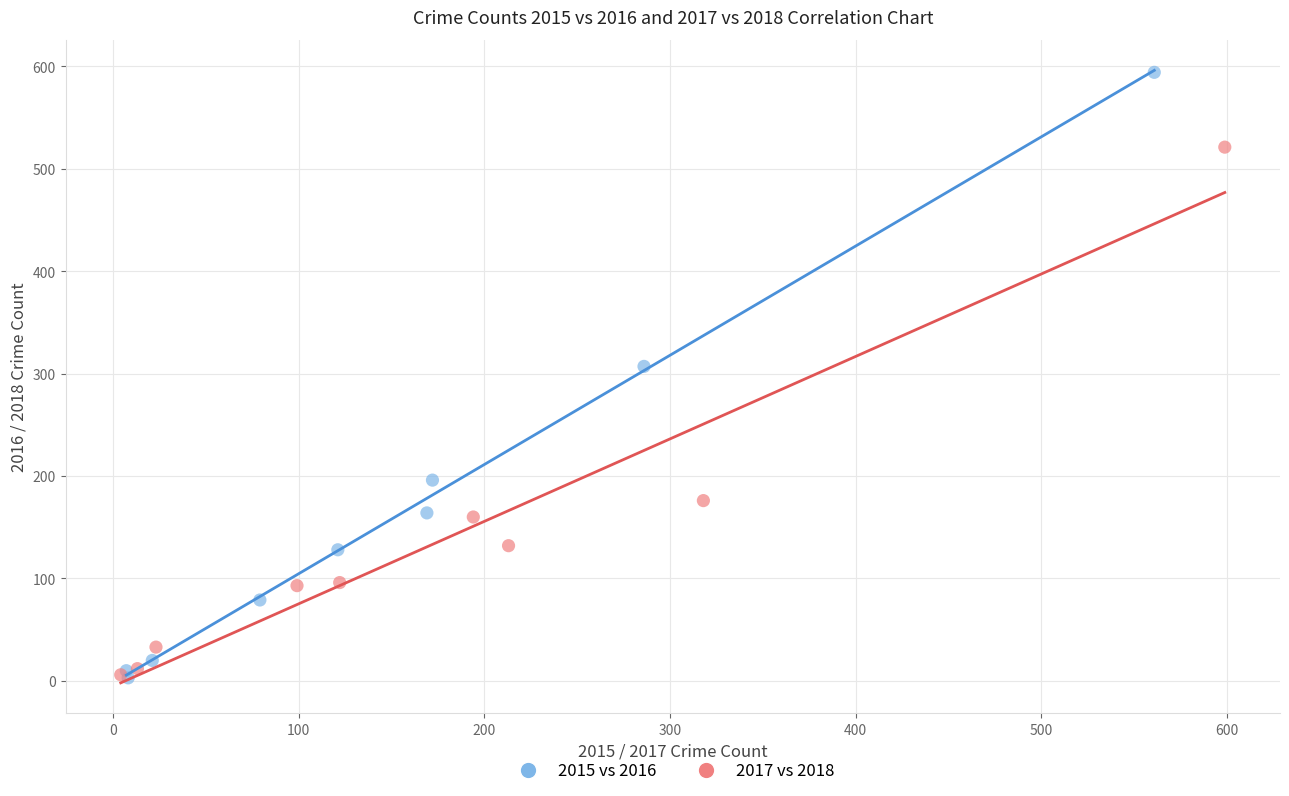

Which series has the widest spread of Y values?

2015 vs 2016